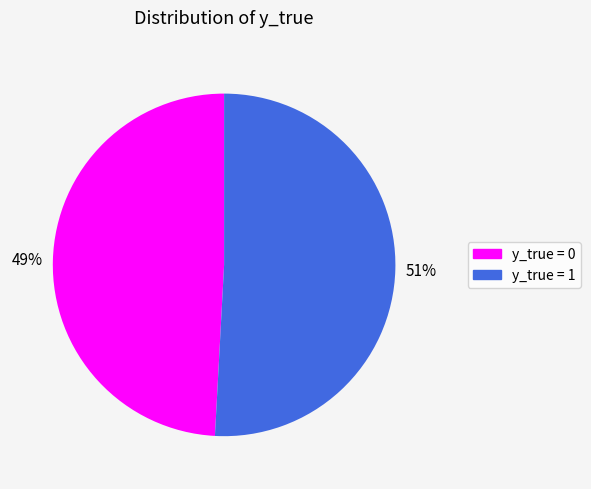

Is there any slice that represents more than half of the pie?

Yes